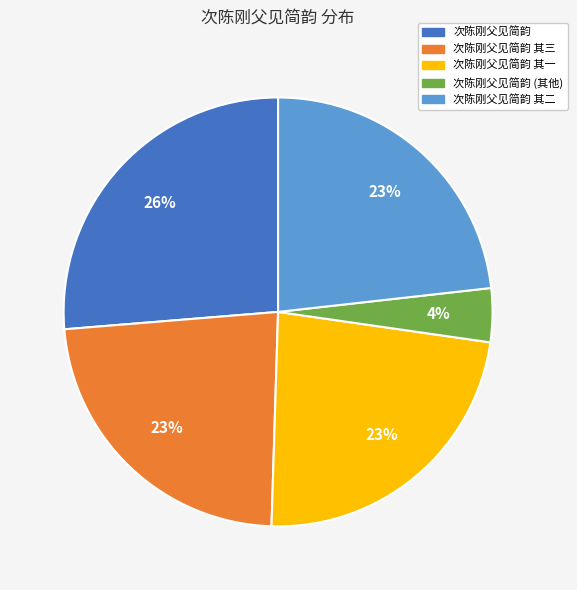

Is the sum of 次陈刚父见简韵 其三 and 次陈刚父见简韵 其一 greater than half?

No